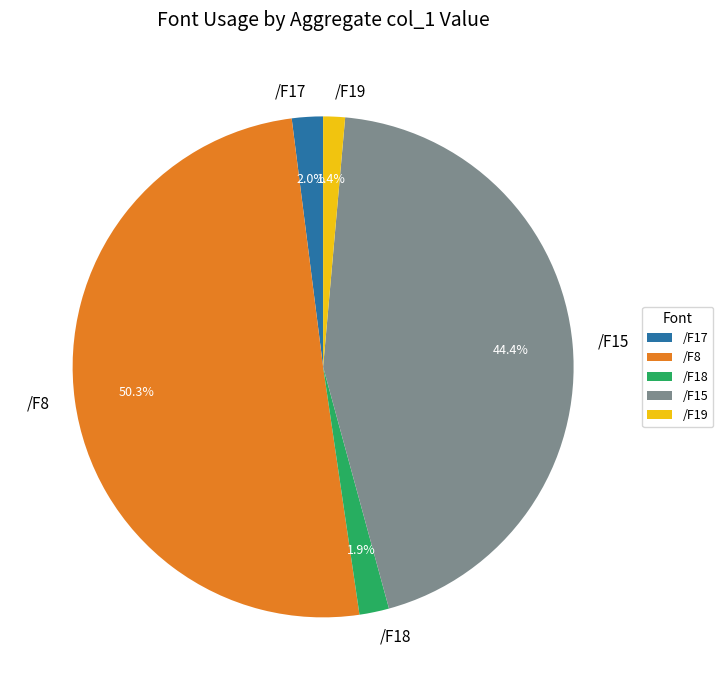

What is the largest slice in the pie chart?

/F8